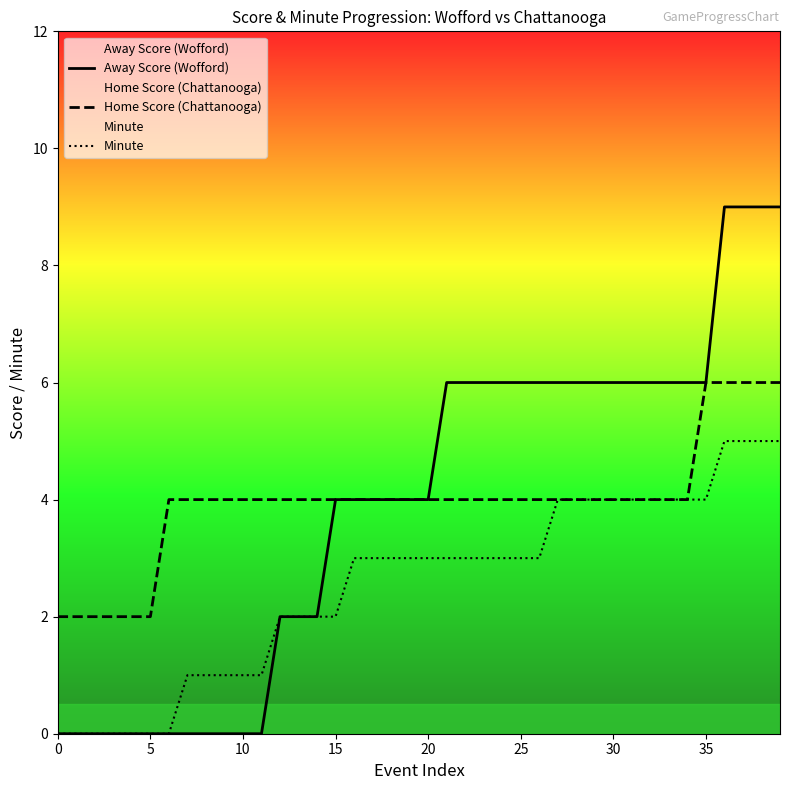

What is the maximum value for Away Score (Wofford)?

9